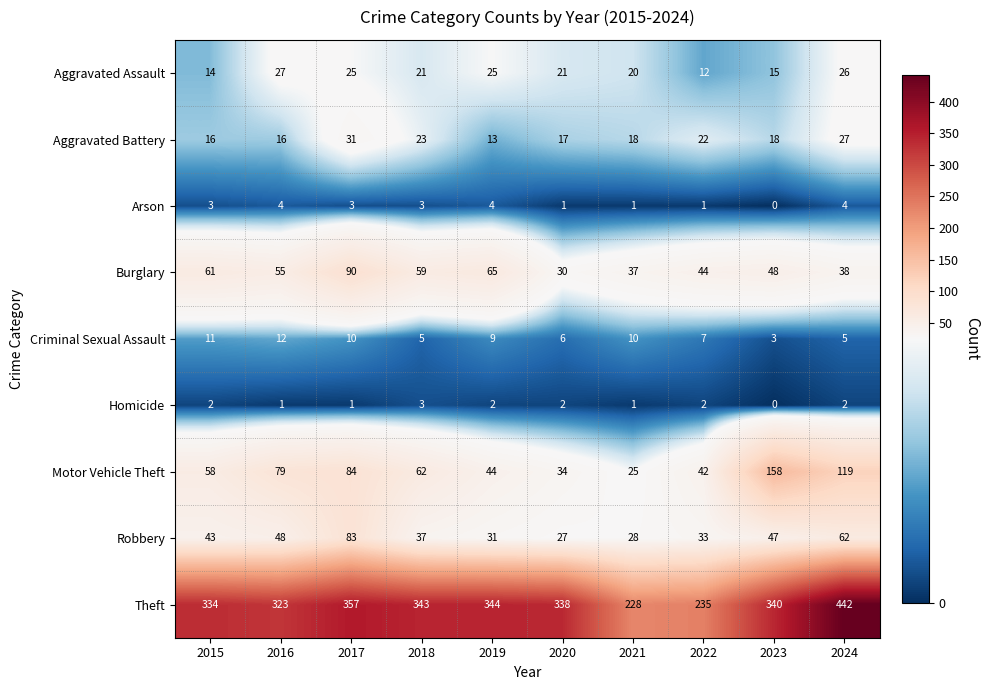

At which label does Burglary reach its minimum?

2020